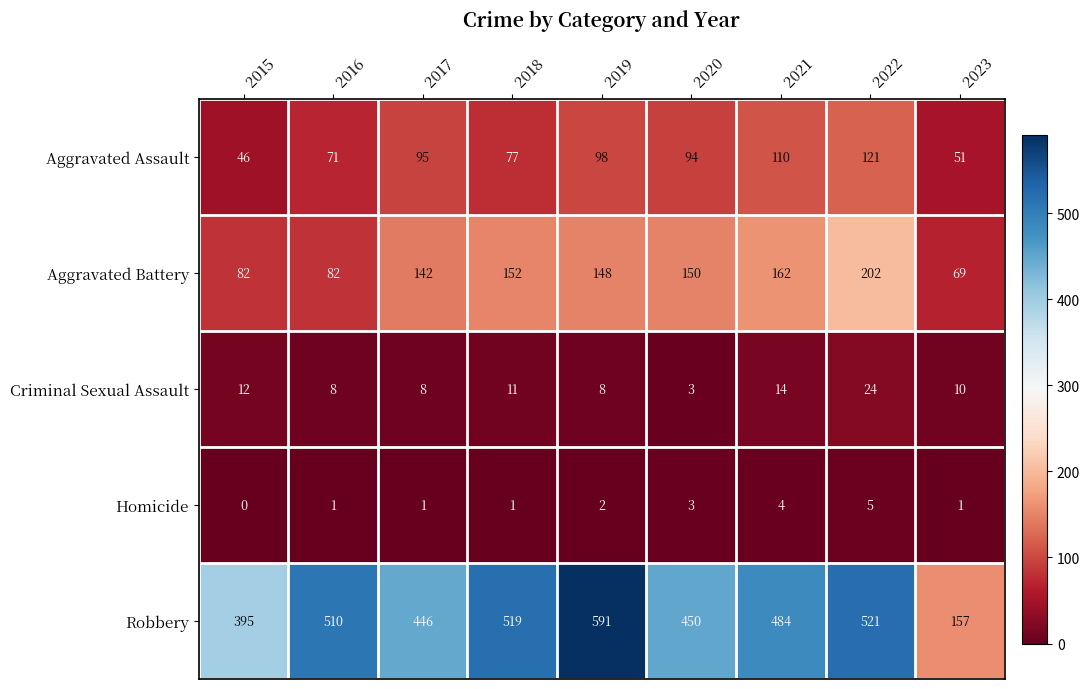

True or false: Aggravated Assault has a value of 83 at 2023.

False